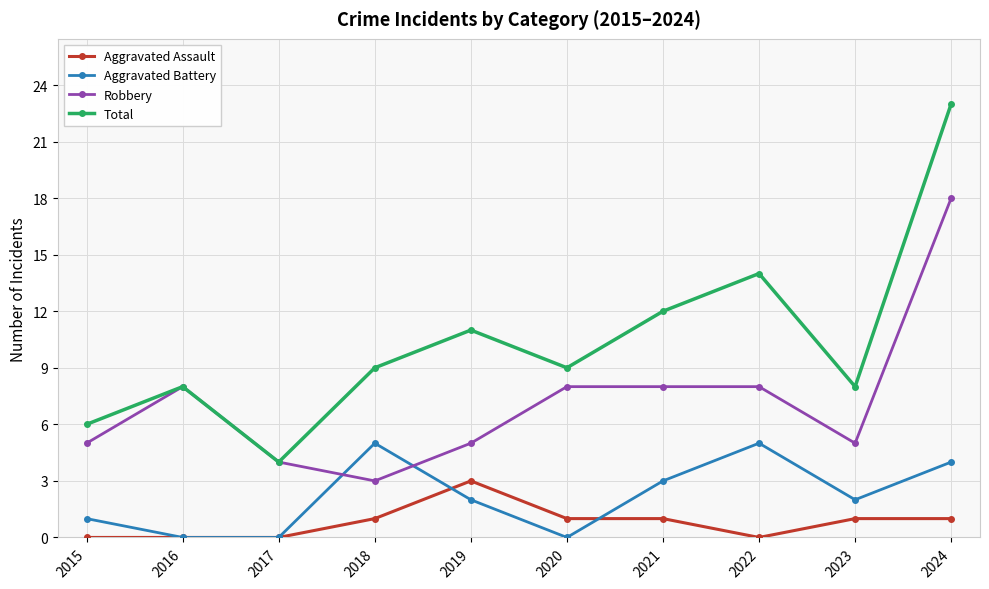

Is it true that Total equals 2 at 2018?

False